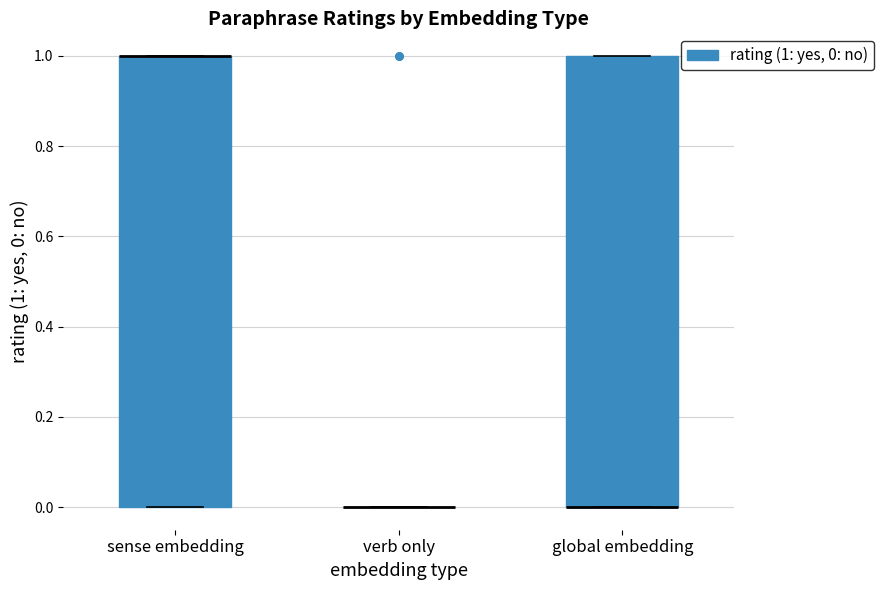

Where is the lower edge of the box for sense embedding on the y-axis? The values are not printed on the chart, so give them approximately, as read against the axis.

0